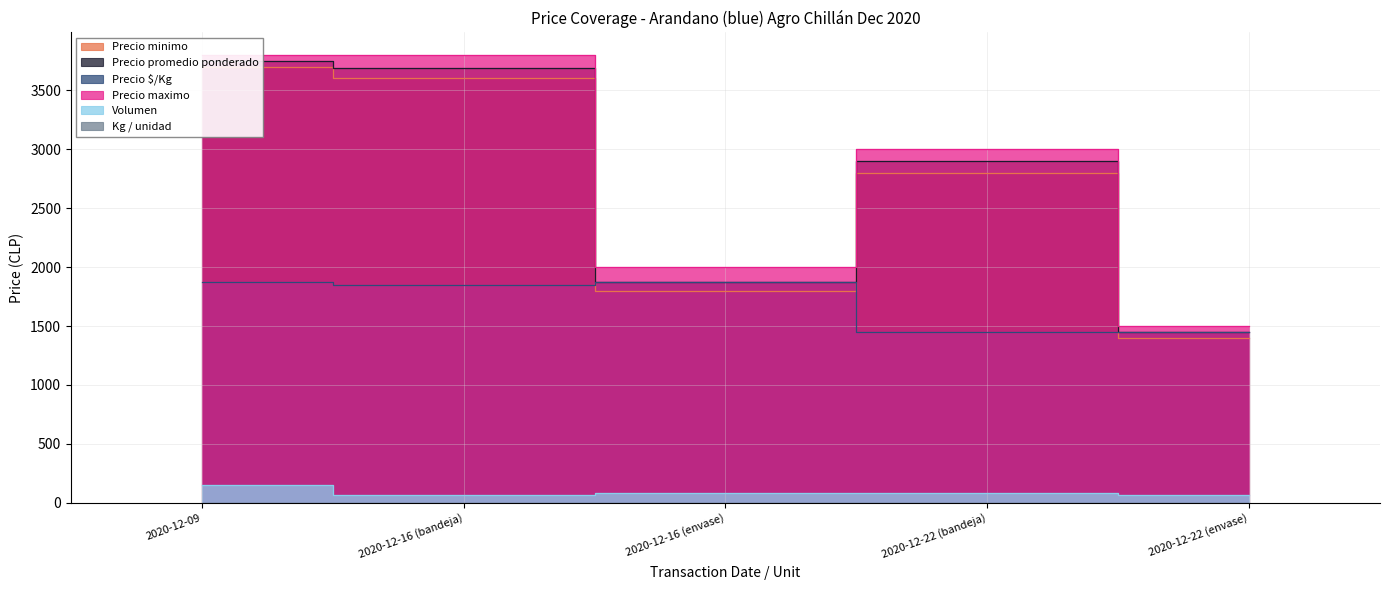

How many interior local valleys does the Precio maximo series have?

1